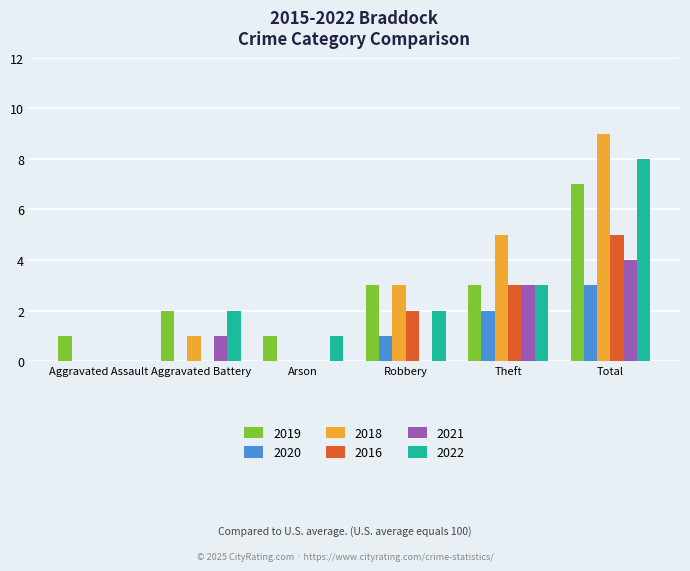

Reading left to right, extract all data points from this chart.

2019: Aggravated Assault=1	Aggravated Battery=2	Arson=1	Robbery=3	Theft=3	Total=7
2020: Aggravated Assault=0	Aggravated Battery=0	Arson=0	Robbery=1	Theft=2	Total=3
2018: Aggravated Assault=0	Aggravated Battery=1	Arson=0	Robbery=3	Theft=5	Total=9
2016: Aggravated Assault=0	Aggravated Battery=0	Arson=0	Robbery=2	Theft=3	Total=5
2021: Aggravated Assault=0	Aggravated Battery=1	Arson=0	Robbery=0	Theft=3	Total=4
2022: Aggravated Assault=0	Aggravated Battery=2	Arson=1	Robbery=2	Theft=3	Total=8